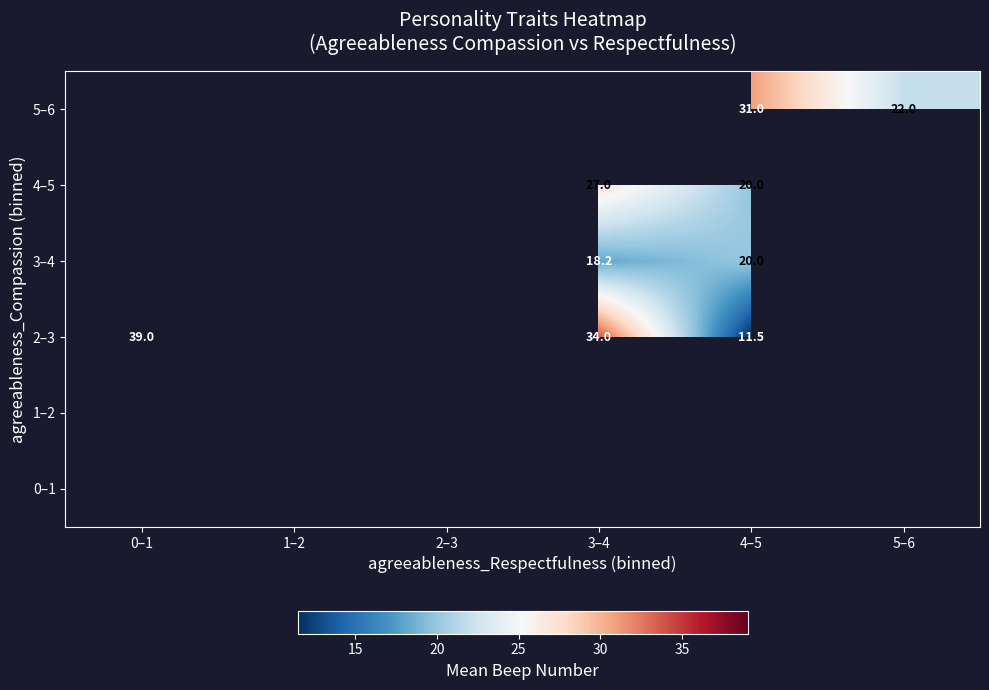

The value of 2–3 at 3–4 is 34.0. True or false?

True